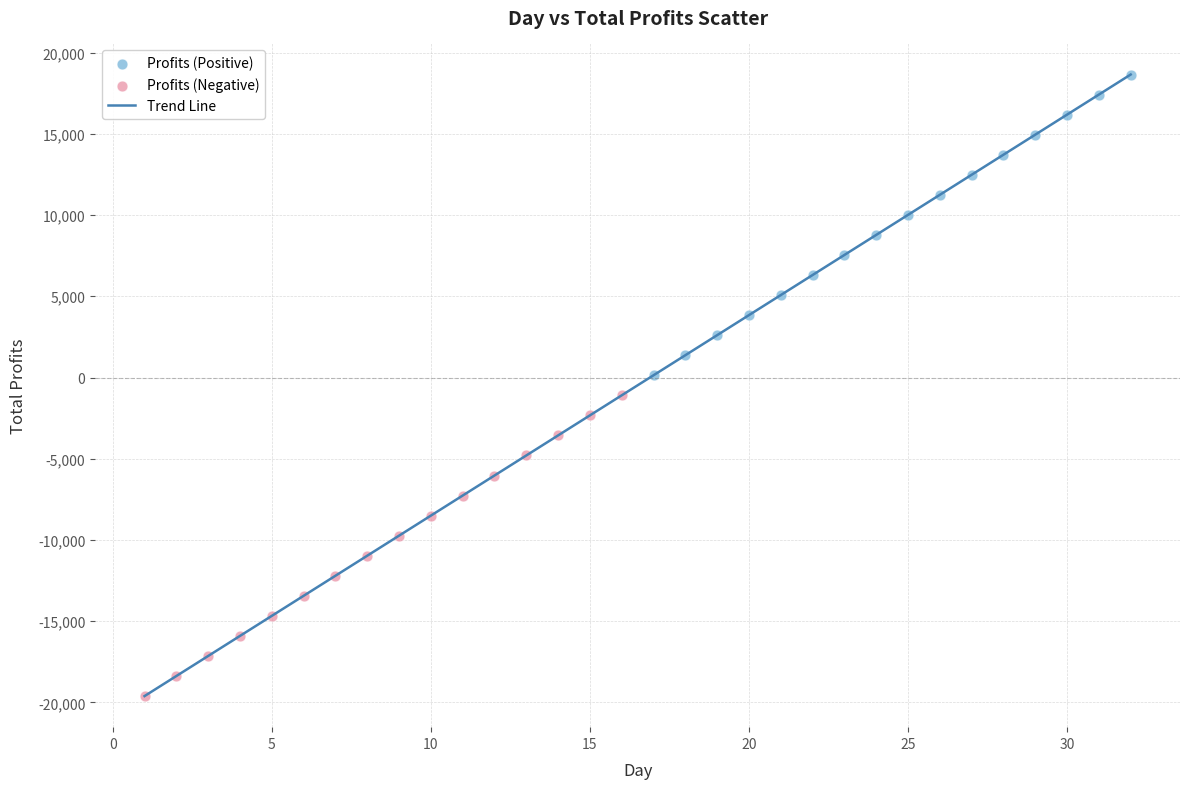

What is the greatest value displayed?

18649.0